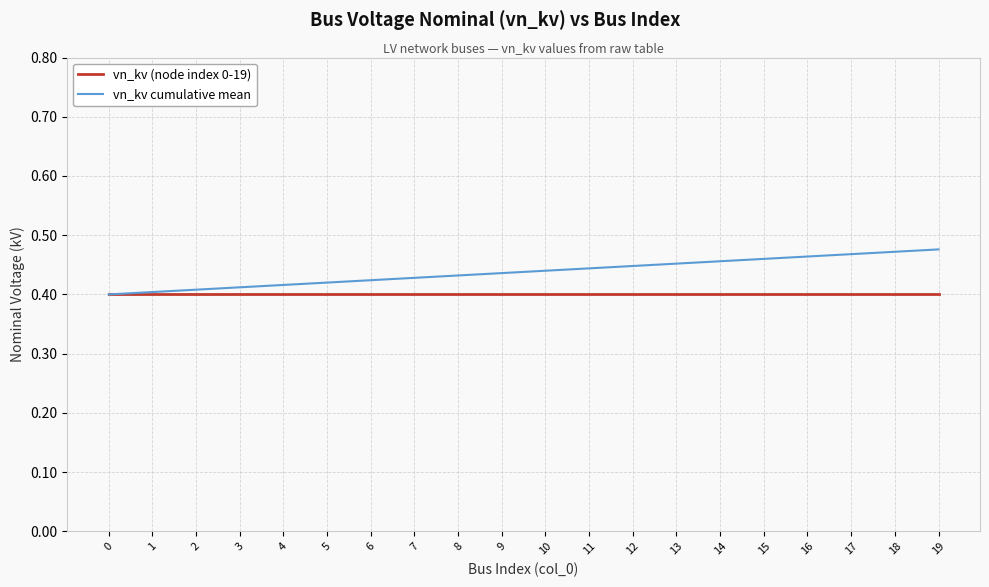

List the series in order of their overall mean, highest first.

vn_kv cumulative mean, vn_kv (node index 0-19)